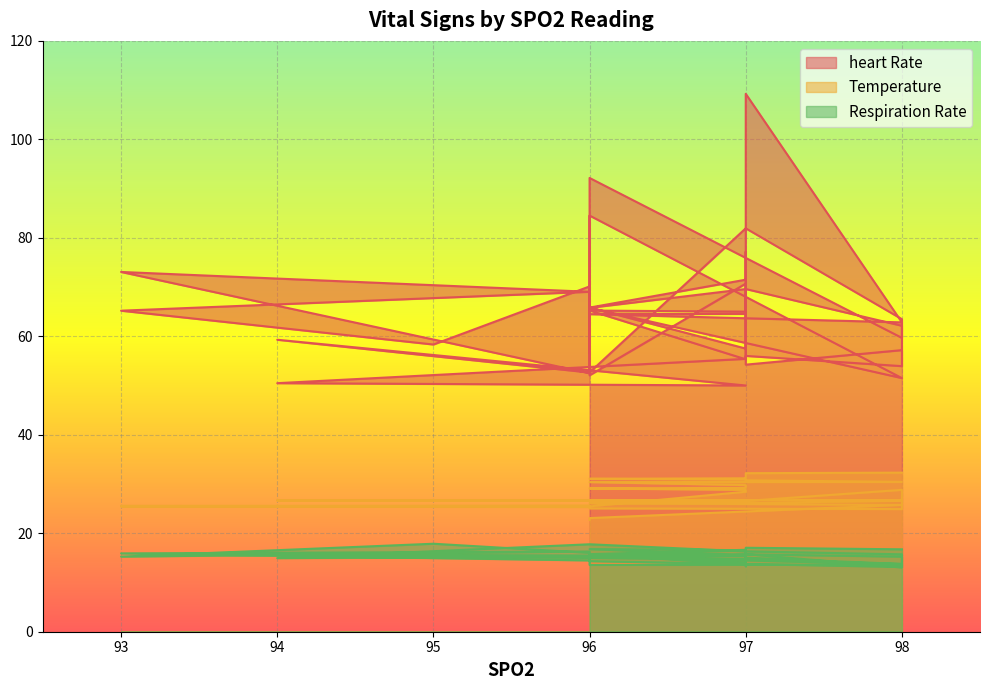

Rank the series by their average value, from lowest to highest.

Respiration Rate, Temperature, heart Rate